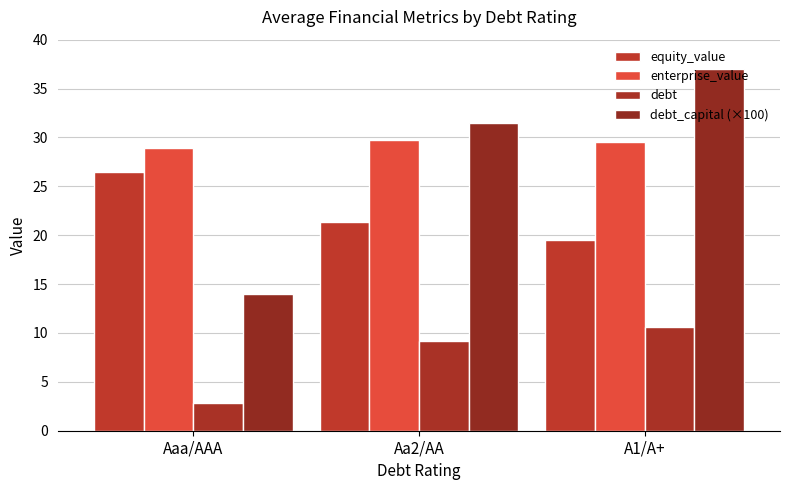

Reading left to right, what are all the values shown in this chart?

equity_value: 26.5	21.4	19.5
enterprise_value: 28.9	29.8	29.6
debt: 2.9	9.2	10.6
debt_capital (×100): 14.0	31.5	37.0